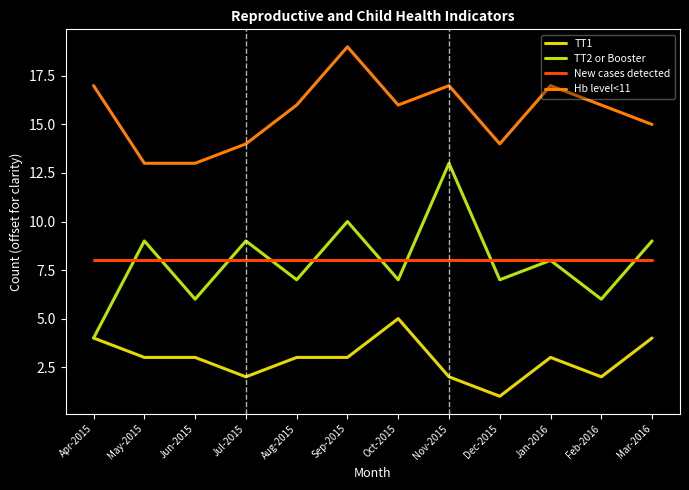

True or false: TT2 or Booster and Hb level<11 cross at least once.

False